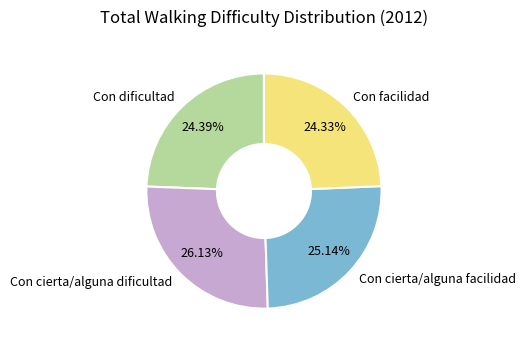

What percentage do Con dificultad and Con facilidad together represent?

48.7%